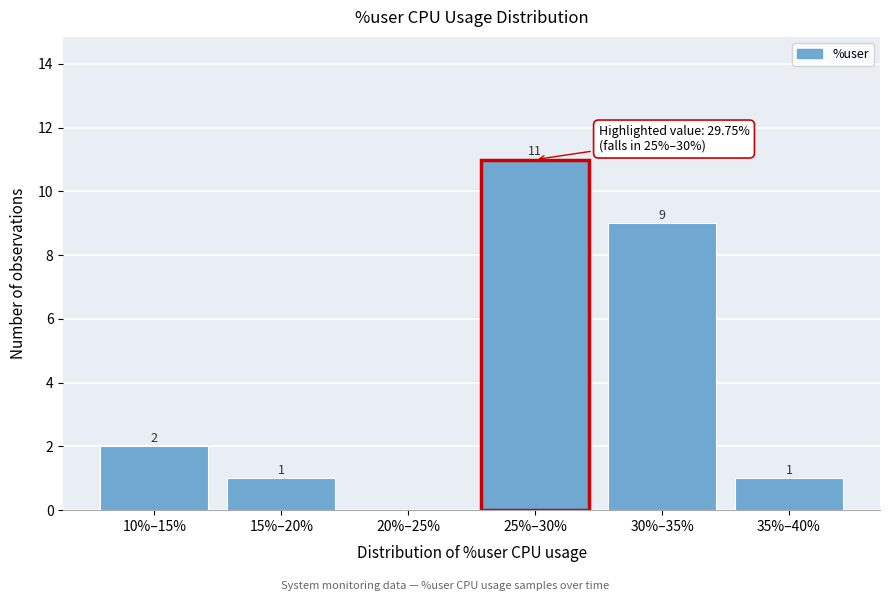

Reading right to left, transcribe all the data shown in this chart.

35%–40%=1	30%–35%=9	25%–30%=11	20%–25%=0	15%–20%=1	10%–15%=2